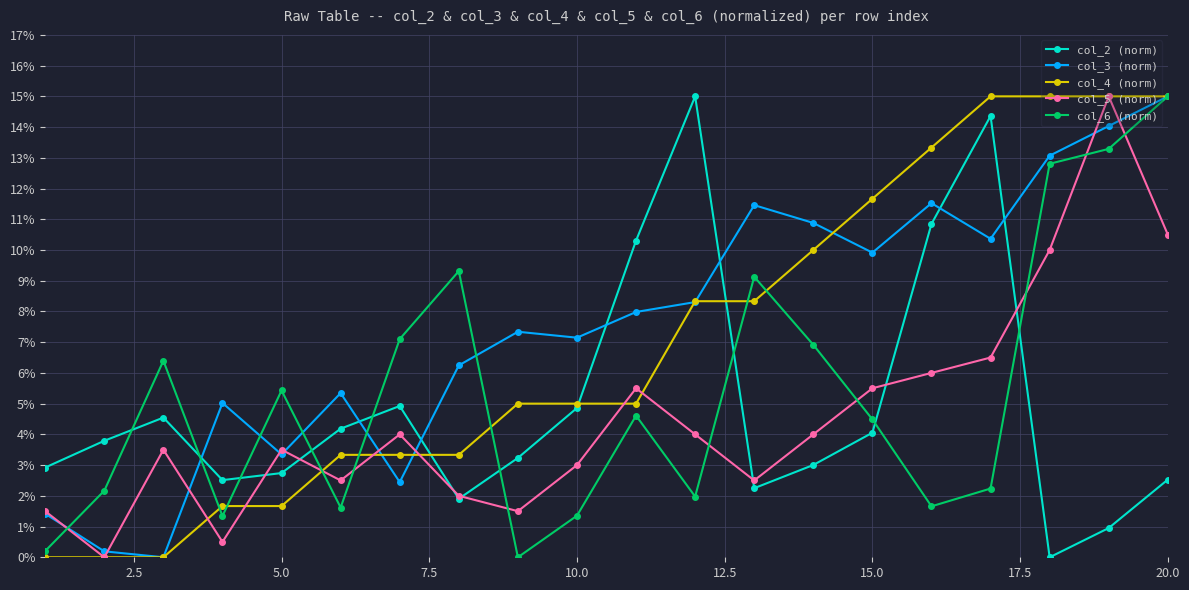

What are all the series names shown in the legend?

col_2 (norm), col_3 (norm), col_4 (norm), col_5 (norm), col_6 (norm)